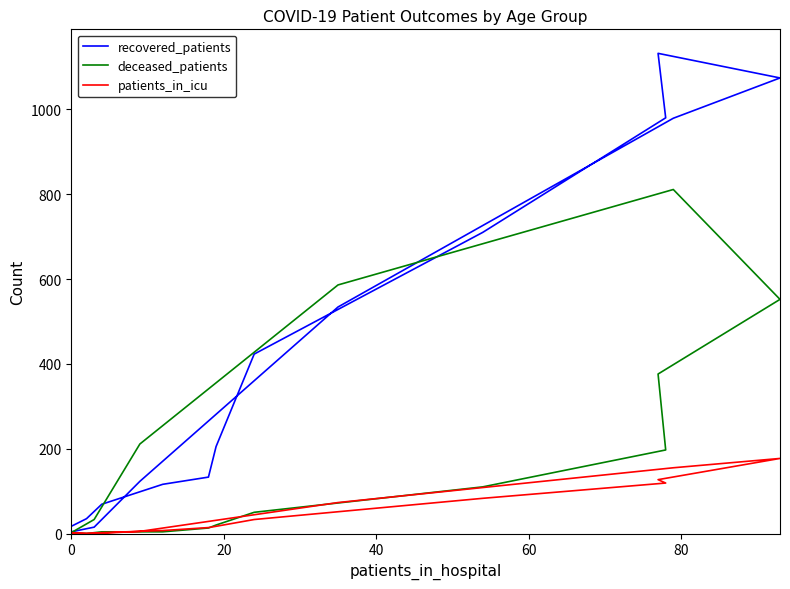

How many lines are shown in the chart?

3